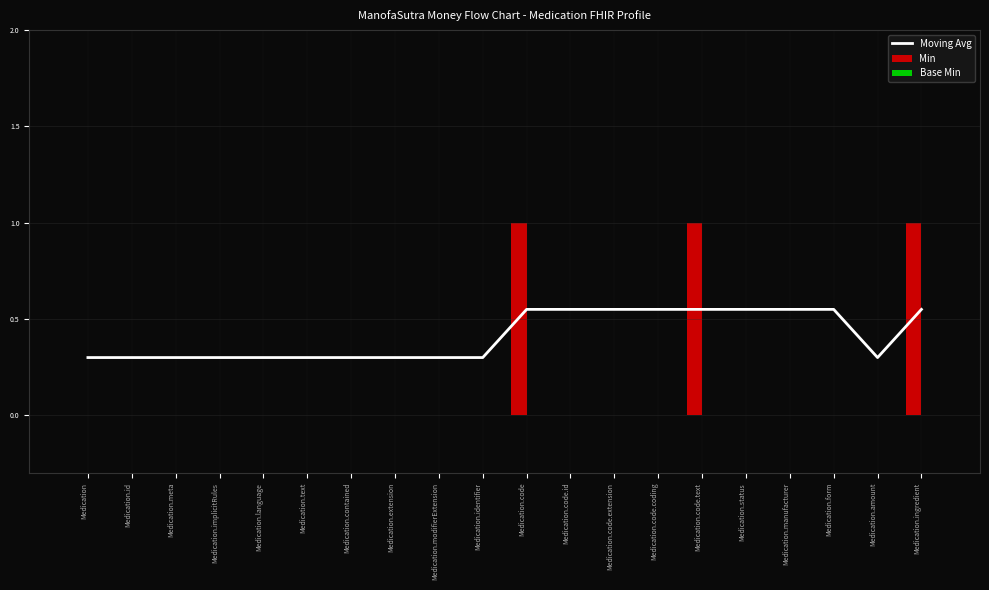

Rank the series by their average value, from highest to lowest.

Moving Avg, Min, Base Min